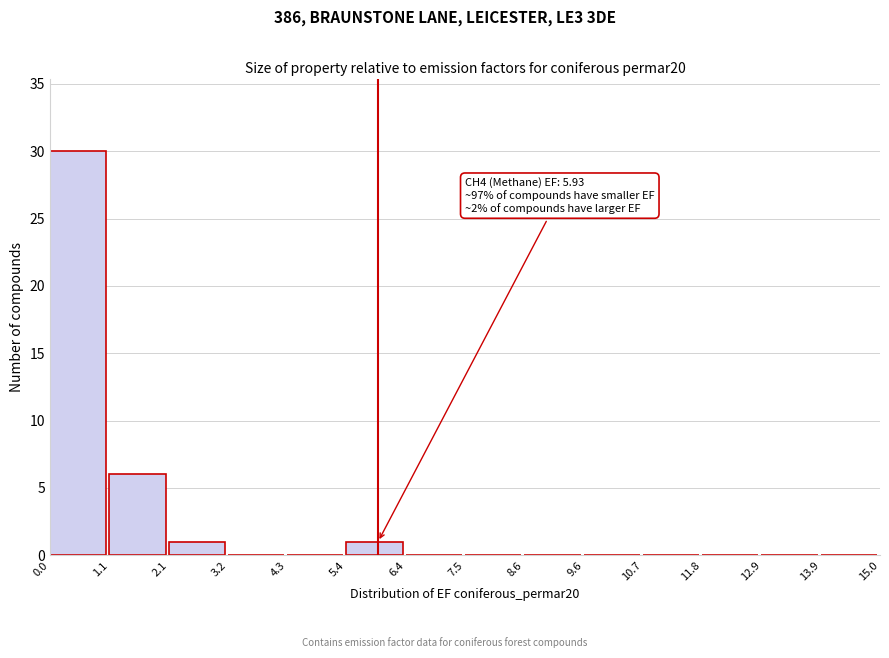

Over which range of the x-axis is the bar tallest?

0.0 to 1.1